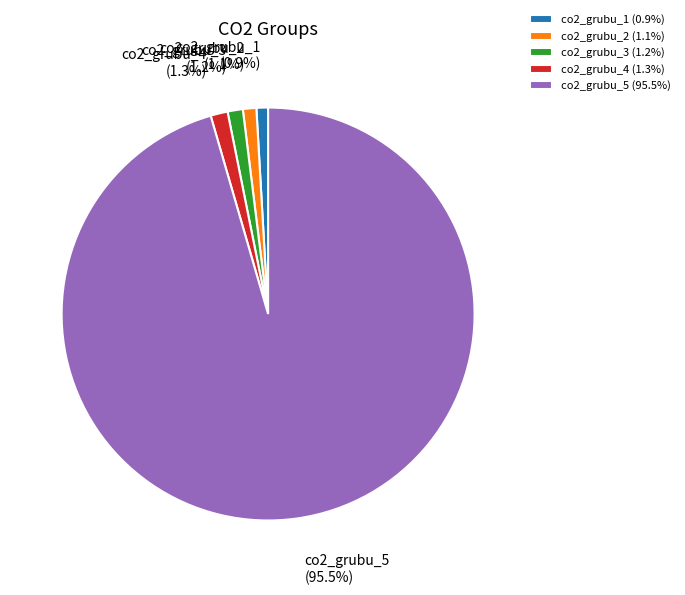

What is the largest slice in the pie chart?

co2_grubu_5